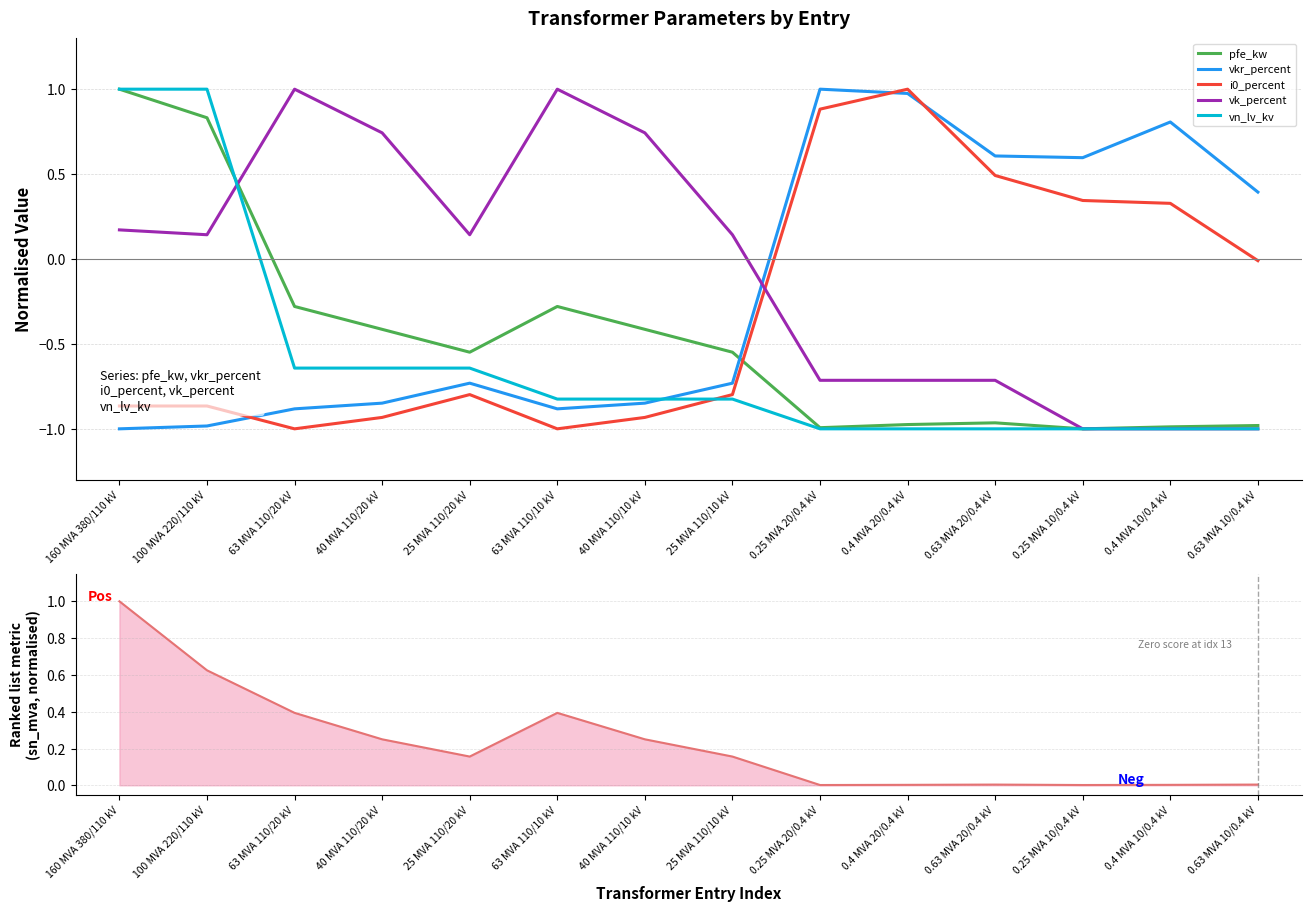

Is it true that pfe_kw equals -1.0 at 0.4 MVA 20/0.4 kV?

True